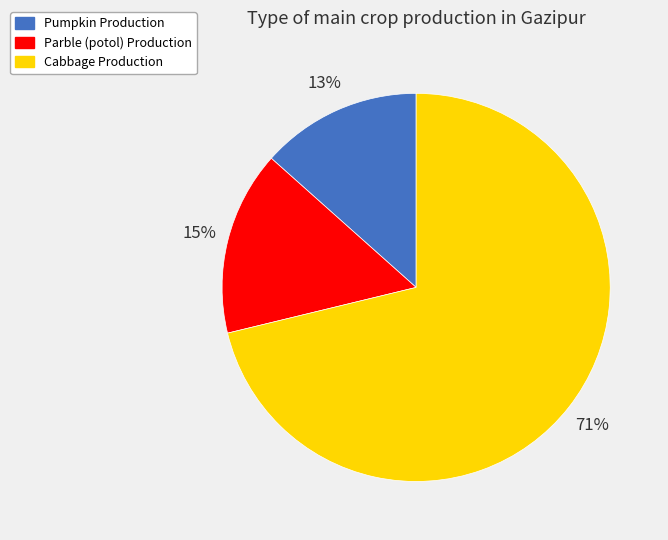

To the nearest percent, what percentage of the pie is Pumpkin Production?

13%